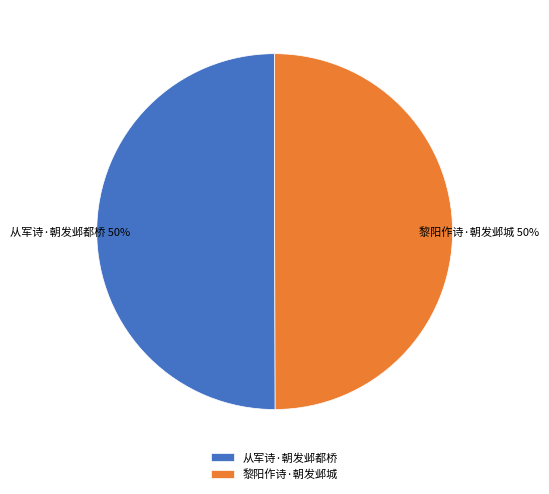

How many segments does this pie chart have?

2